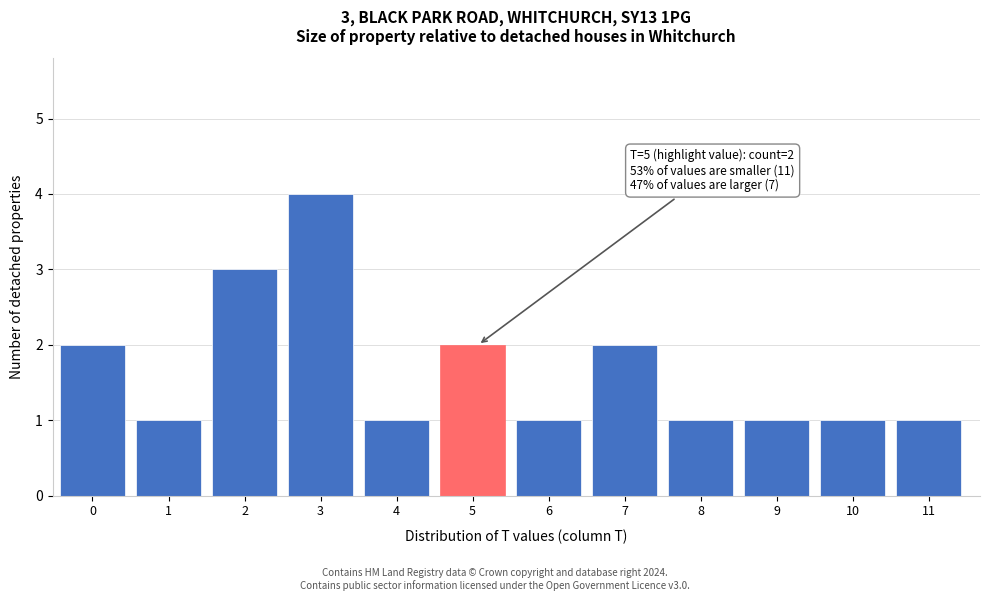

Reading left to right, extract all data points from this chart.

0=2	1=1	2=3	3=4	4=1	5=2	6=1	7=2	8=1	9=1	10=1	11=1